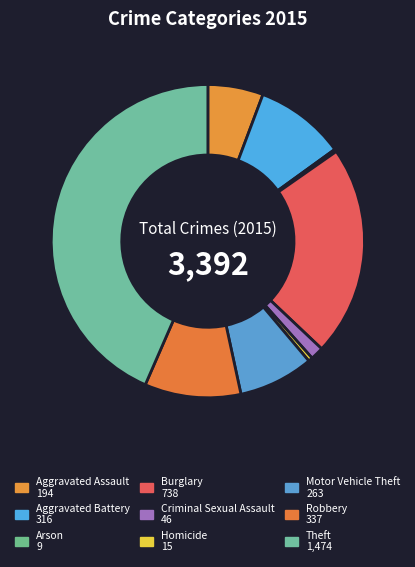

How many slices are in this pie chart?

9